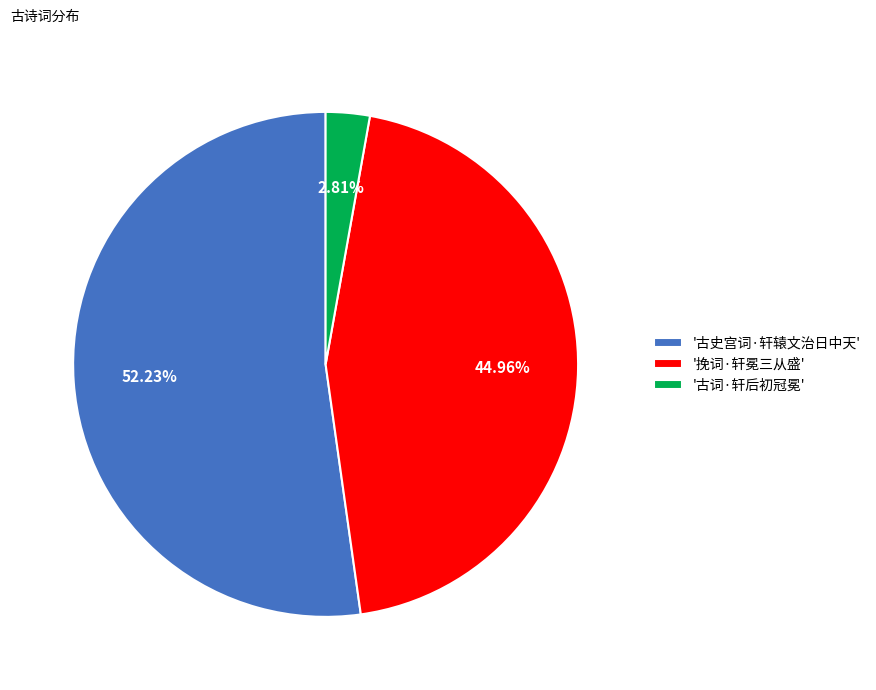

Rank the categories by value from highest to lowest.

'古史宫词·轩辕文治日中天', '挽词·轩冕三从盛', '古词·轩后初冠冕'